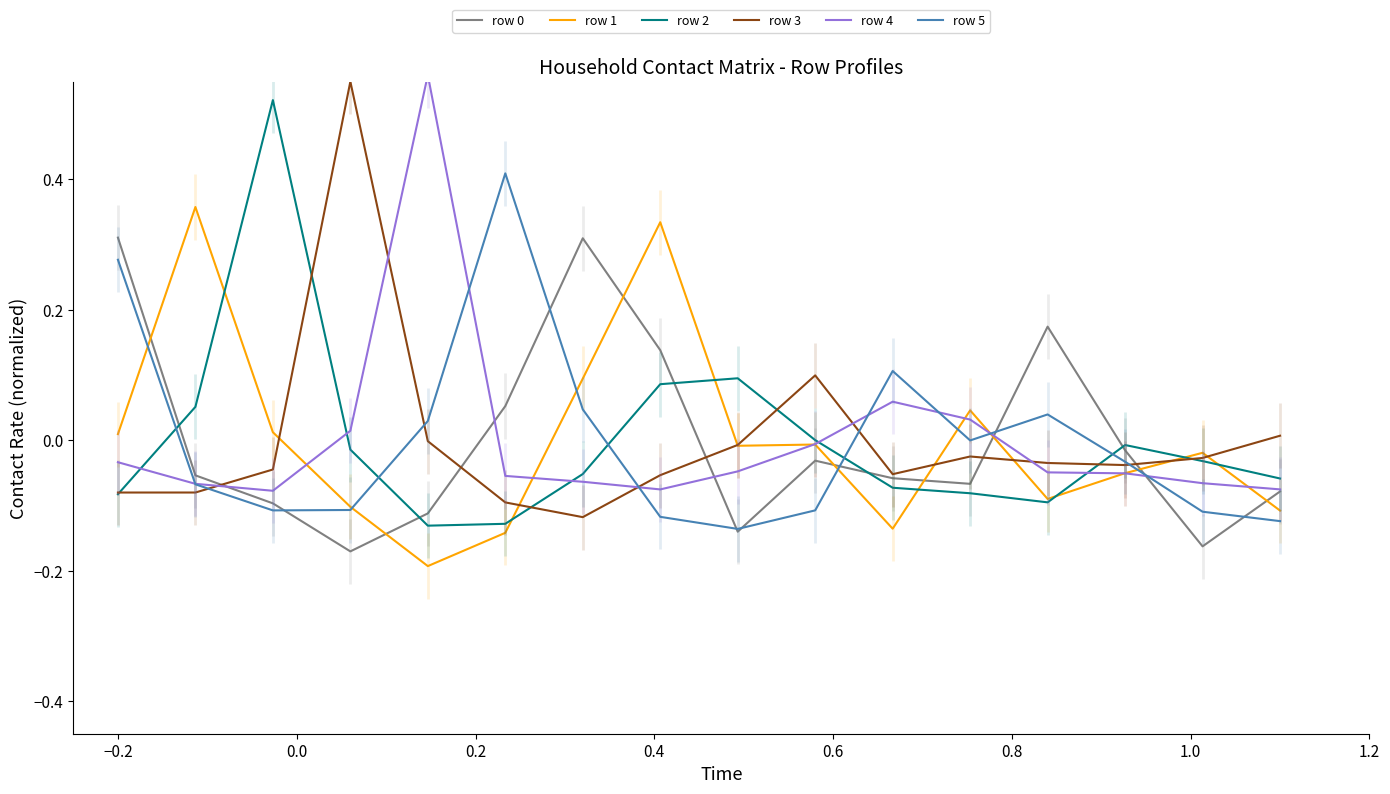

How many data points does each series have?

16